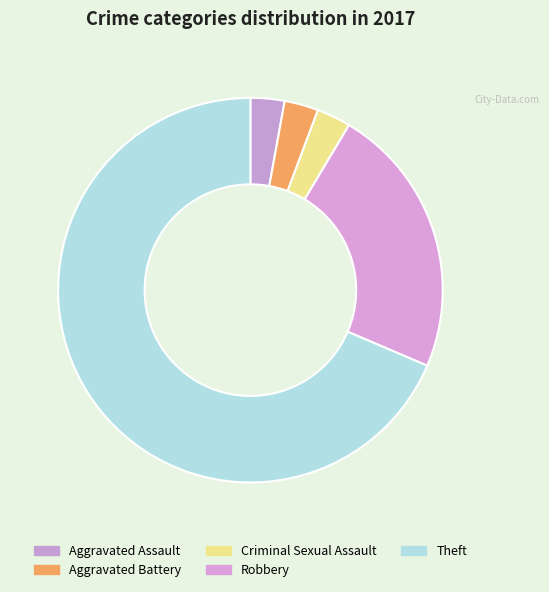

Count the number of slices in the pie.

5